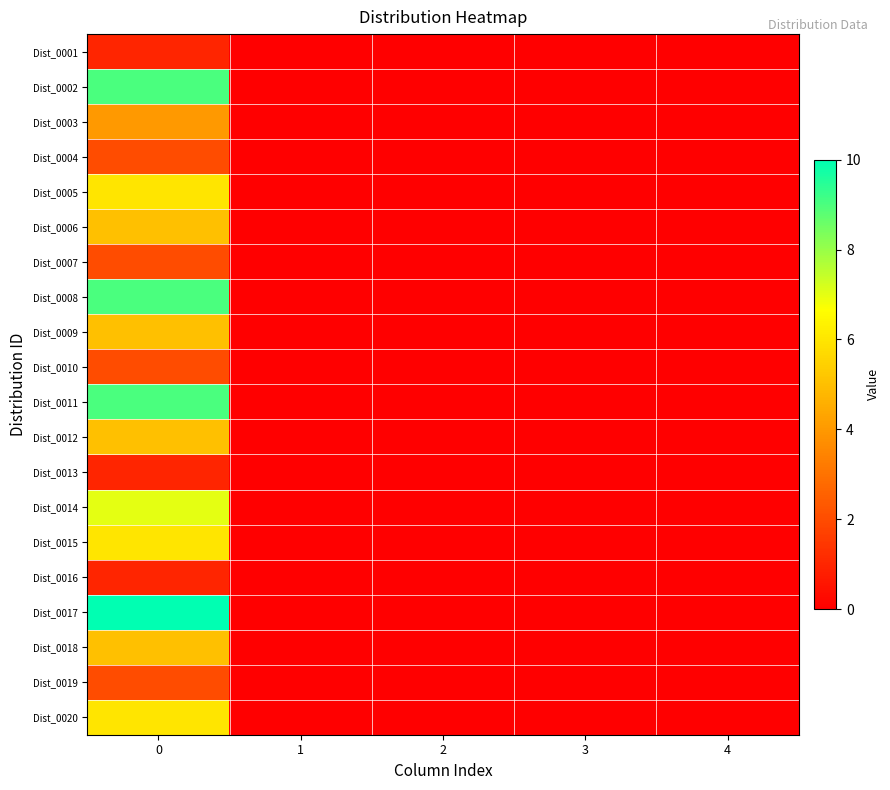

How many series are shown in this chart?

20